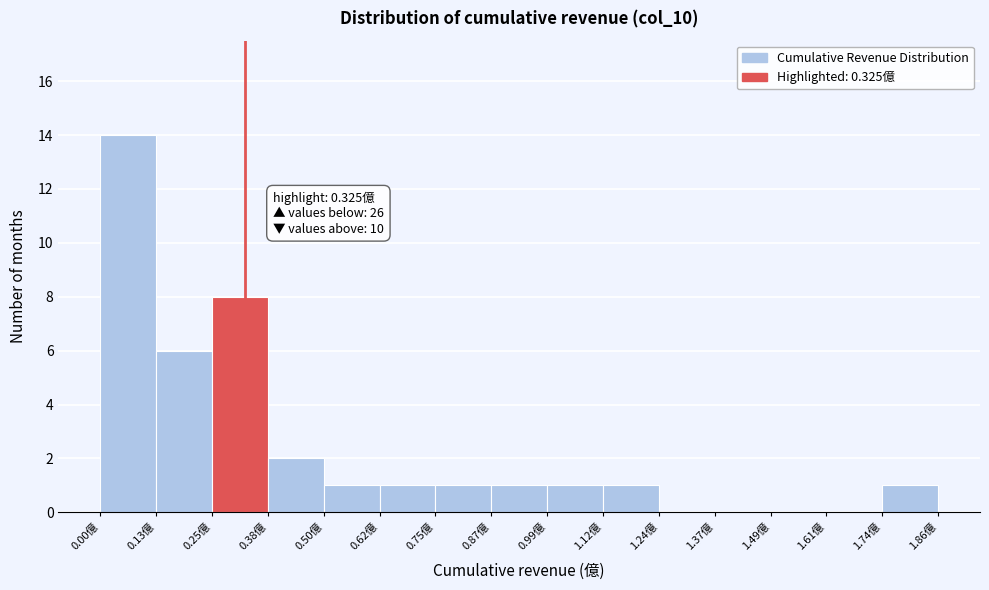

Over which range of the x-axis is the bar tallest?

0.00 to 0.12